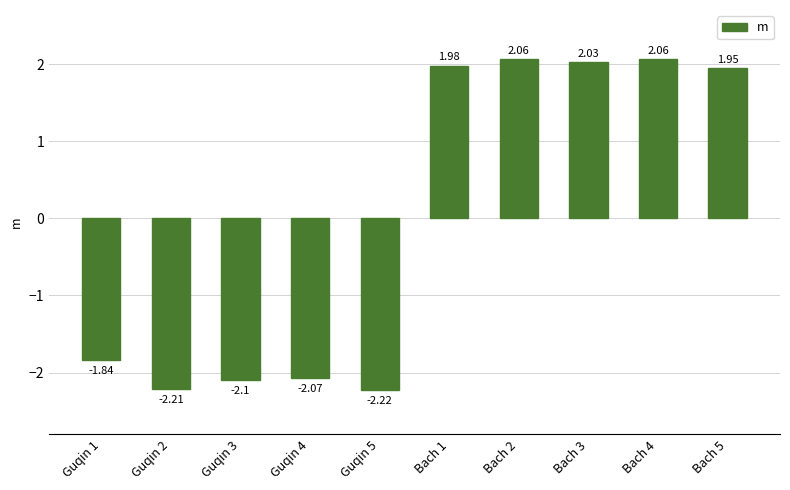

What is the difference between the maximum and second lowest values?

4.3